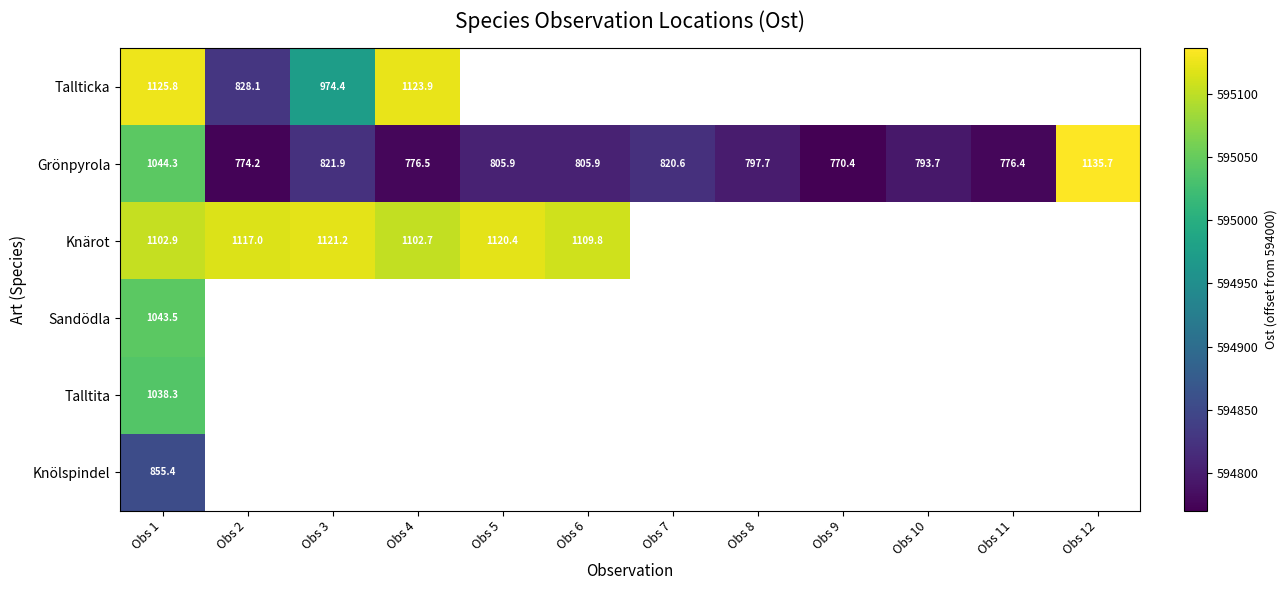

Is the value of Tallticka at Obs 4 greater than the value of Knärot at Obs 3?

Yes